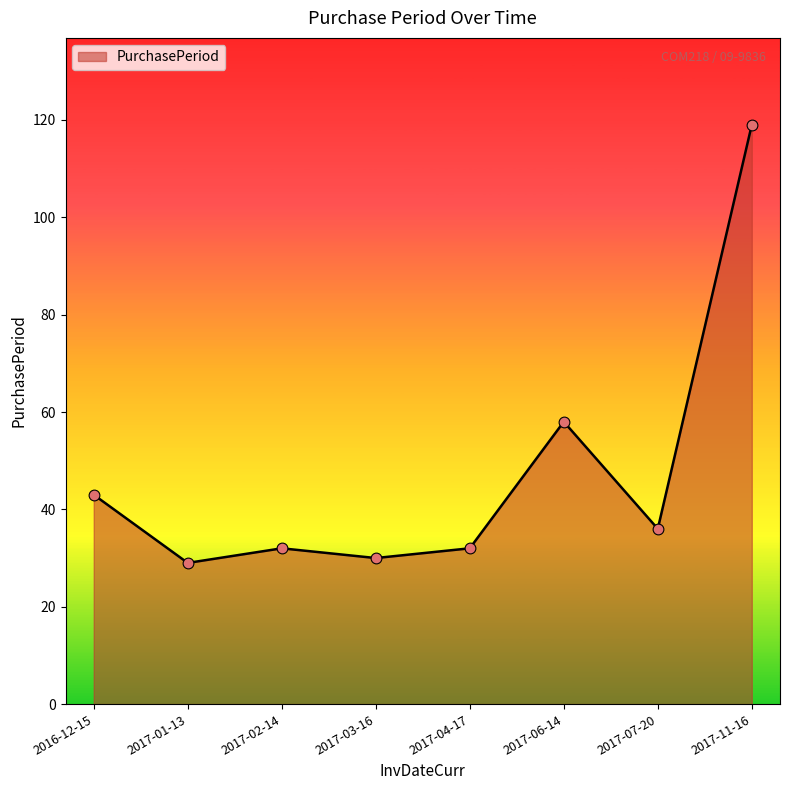

Which has a higher value, 2016-12-15 or 2017-01-13?

2016-12-15